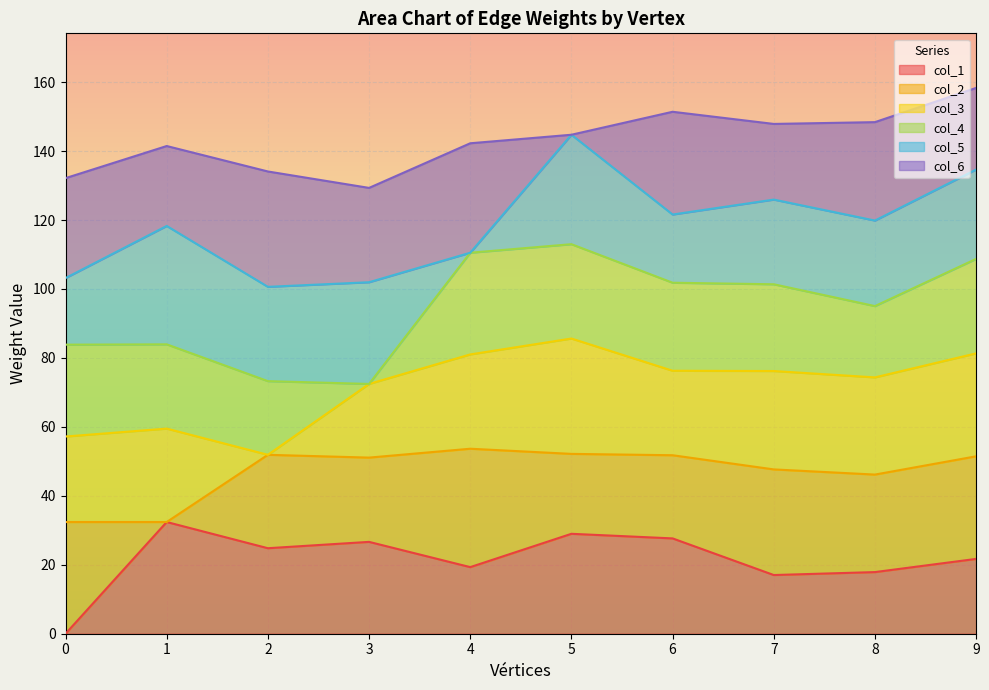

What is the total value across all series at 6?

151.4